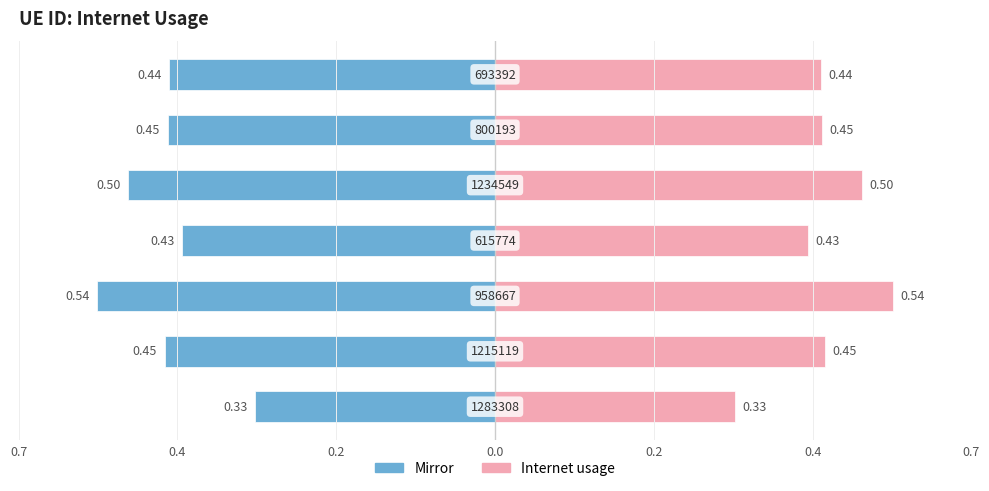

Is the value of Left (mirror) at 0.0 greater than the value of Internet usage at 0.2?

No